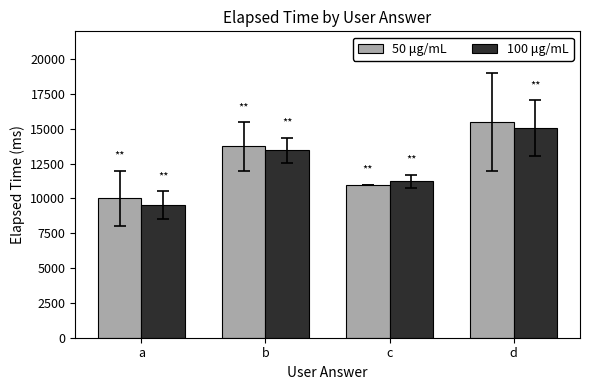

How many bars are there in each group?

2